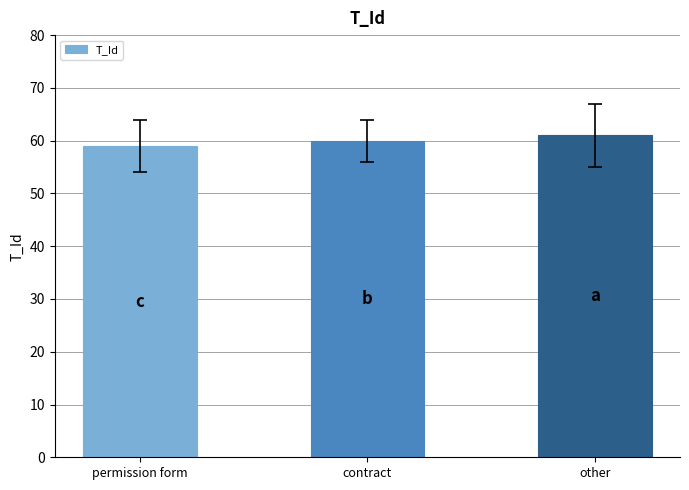

What is the sum of all values?

180